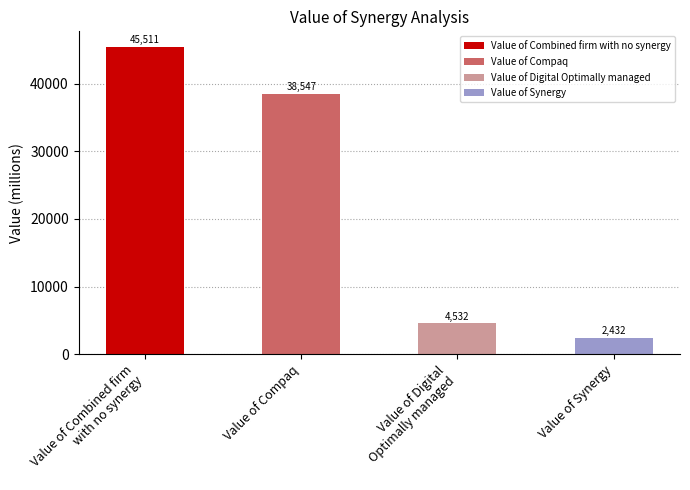

List the labels in order of value, smallest first.

Value of Synergy, Value of Digital
Optimally managed, Value of Compaq, Value of Combined firm
with no synergy